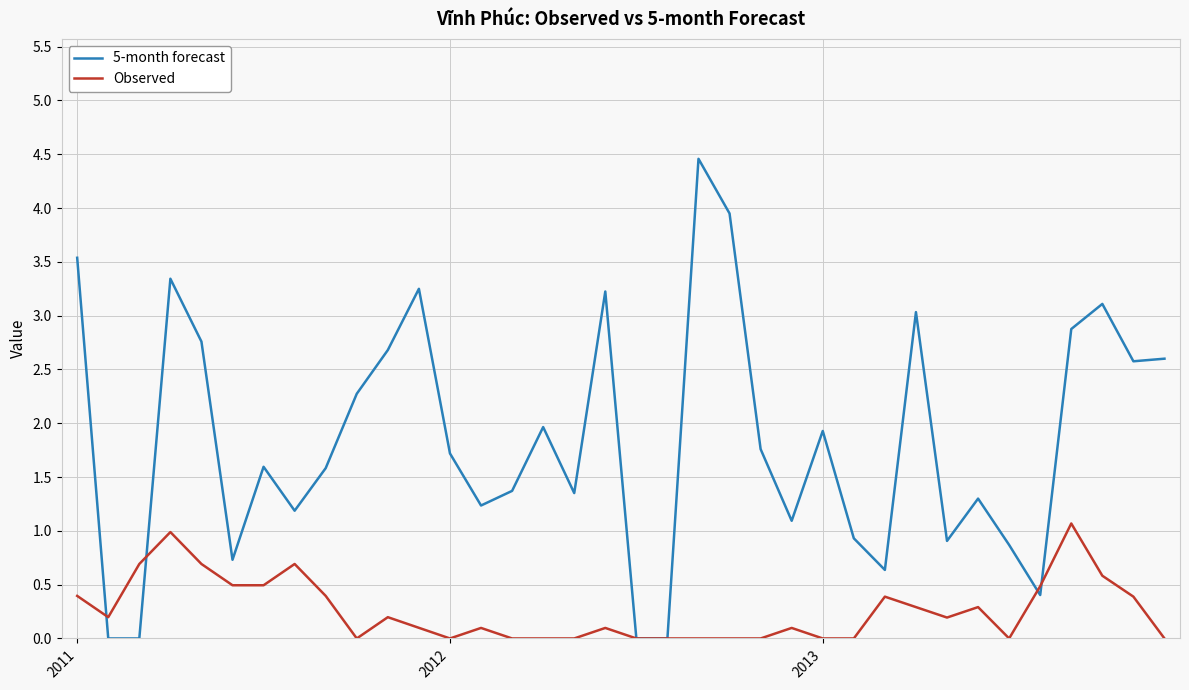

Which series has the widest spread of values?

5-month forecast